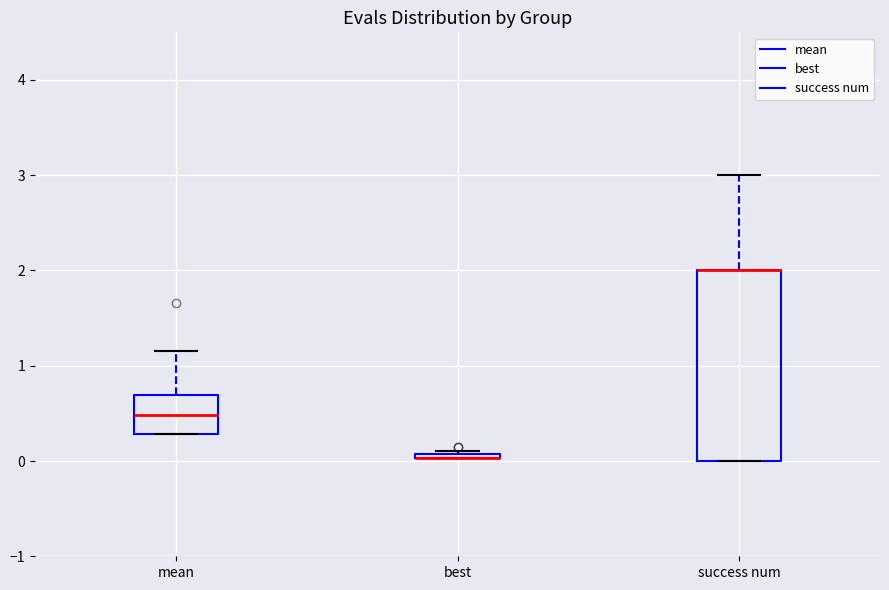

Where is the lower edge of the box for success num on the y-axis? The values are not printed on the chart, so give them approximately, as read against the axis.

0.0